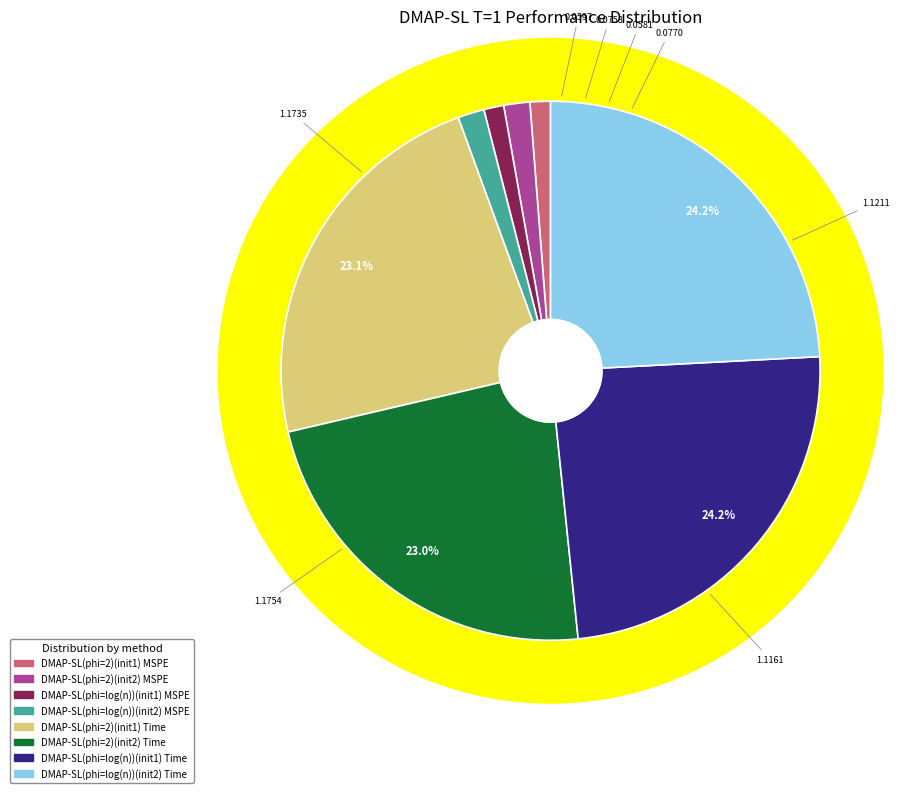

What percentage is the DMAP-SL(phi=log(n))(init2) Time slice, to the nearest percent?

24%